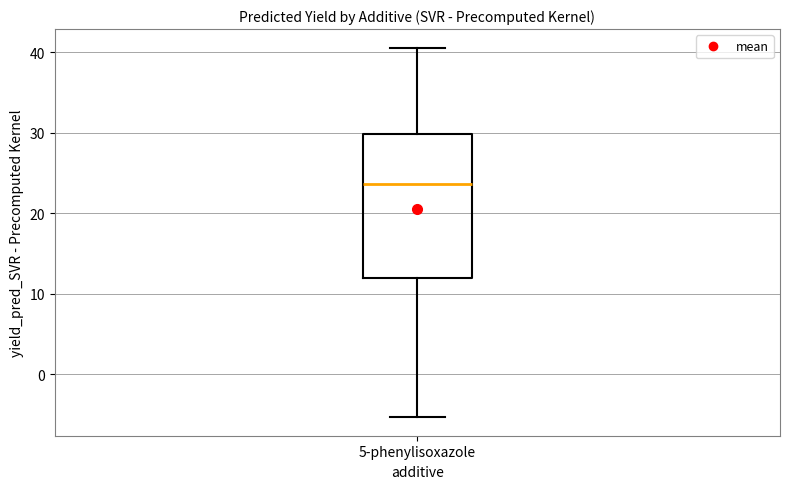

Transcribe this box plot: give where the median line is, the range the box spans, and where the two whiskers end, as read against the y-axis. The values are not printed on the chart, so give them approximately, as read against the axis.

median 24, box 12 to 30, whiskers -5 to 41